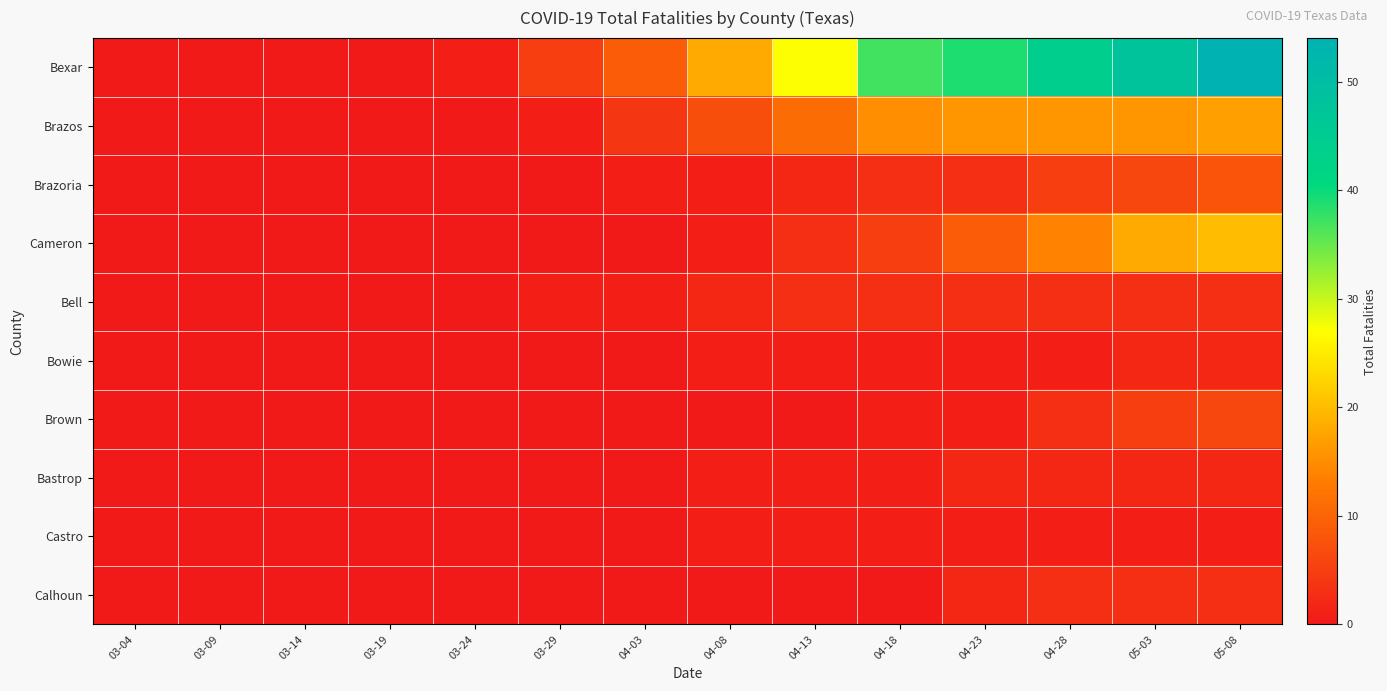

Between 04-23 and 05-08, which series saw the biggest shift?

Bexar